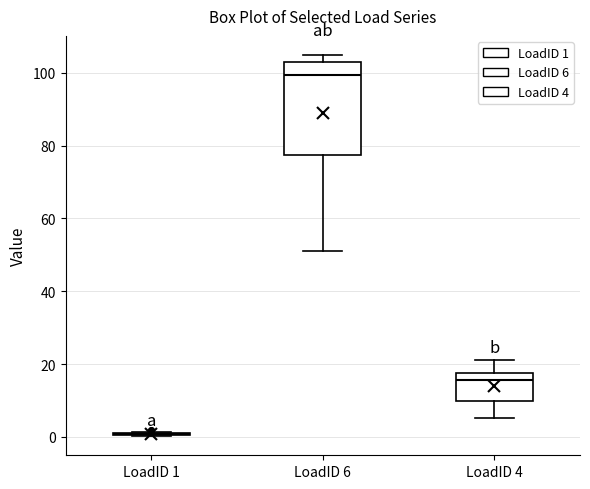

Reading left to right, read every box against the y-axis: the position of its median line, the range the box covers, and the ends of its whiskers. The values are not printed on the chart, so give them approximately, as read against the axis.

LoadID 1: box collapsed to a line at 0, whiskers 0 to 2
LoadID 6: median 100, box 78 to 104, whiskers 52 to 104 (just above the box's upper edge)
LoadID 4: median 16, box 10 to 18, whiskers 6 to 22